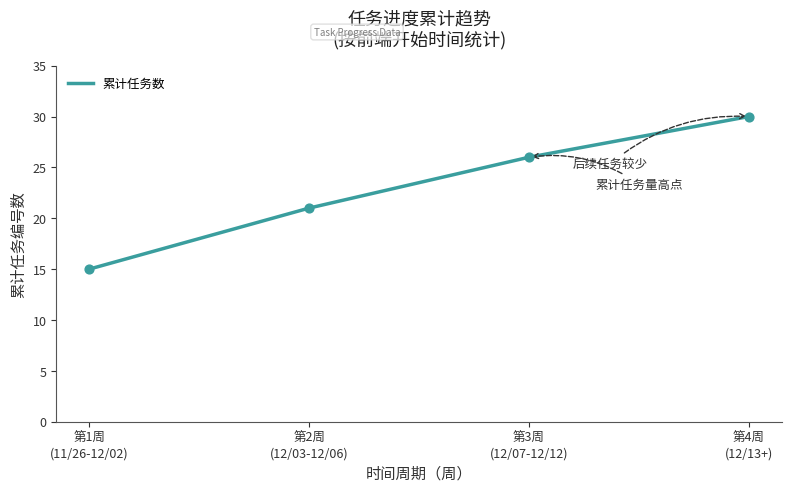

What is the change in value from 第2周
(12/03-12/06) to 第4周
(12/13+)?

+9